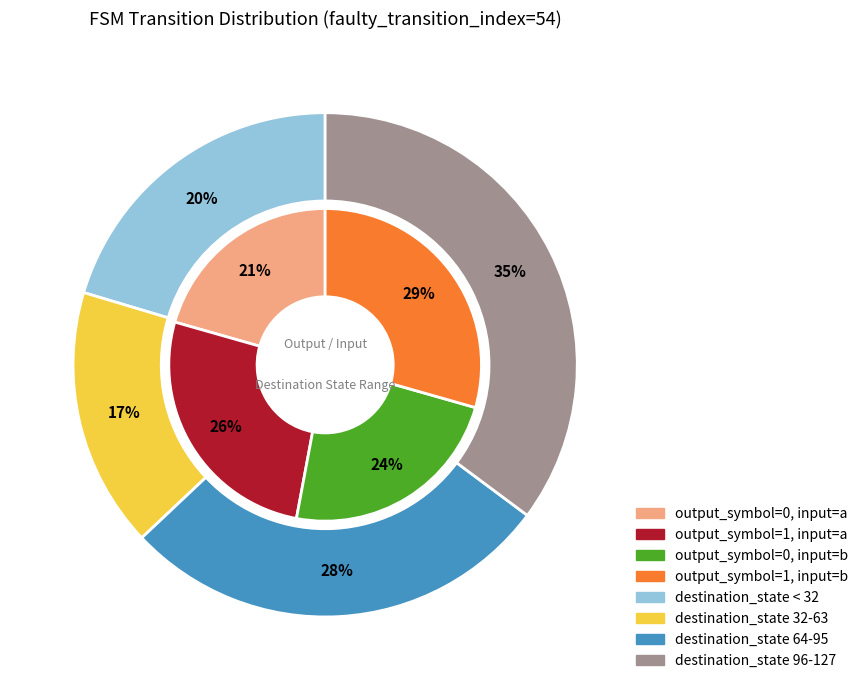

Count the number of slices in the pie.

8